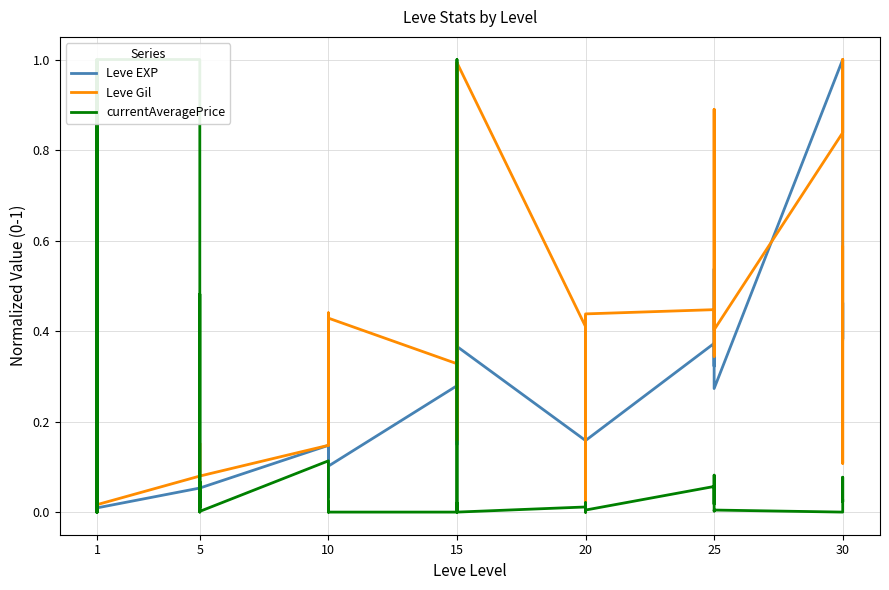

At 5, list the series in order from largest to smallest.

currentAveragePrice, Leve Gil, Leve EXP